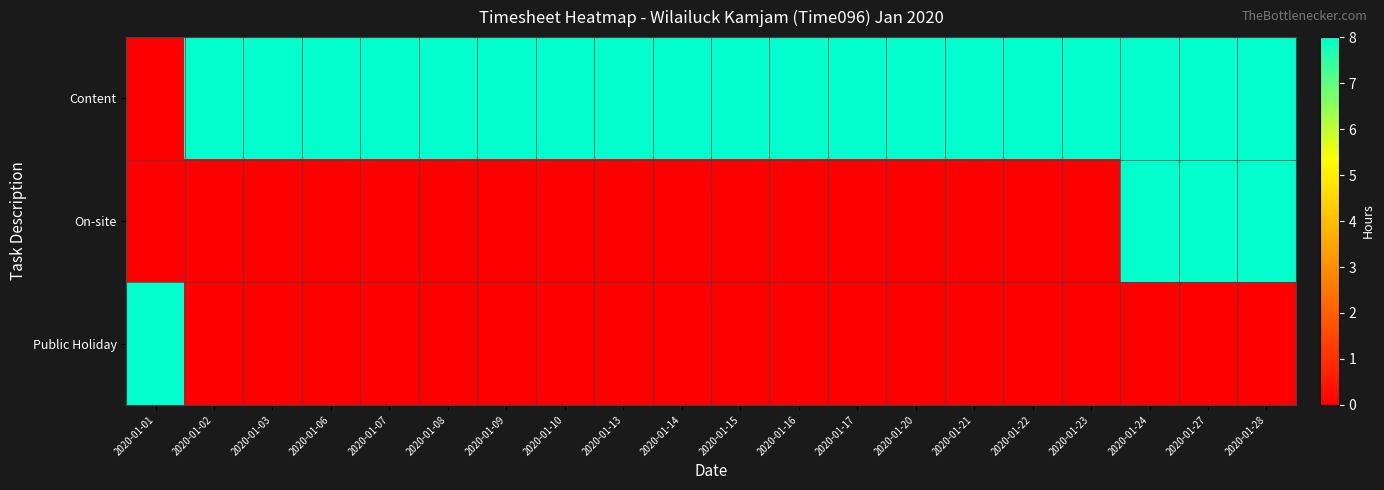

Which label corresponds to the smallest value in the chart?

2020-01-01